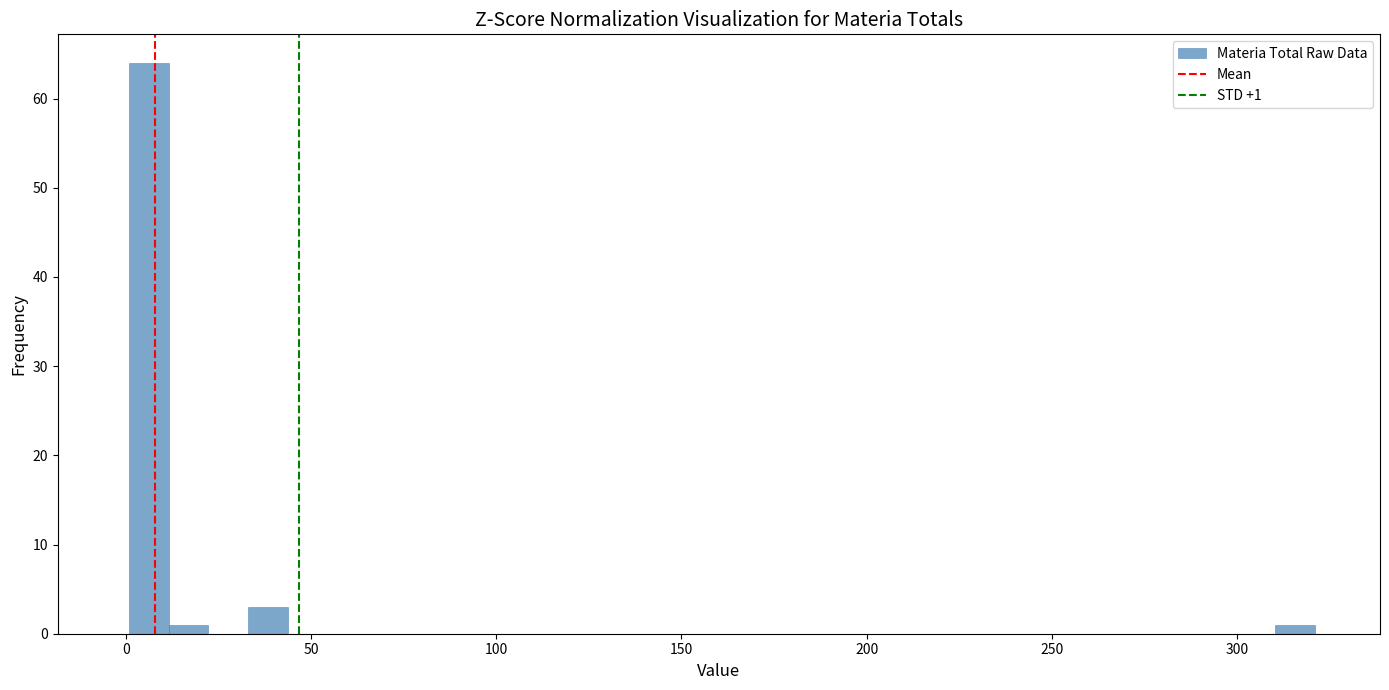

Read against the x-axis, roughly where is the centre of the tallest bar?

5